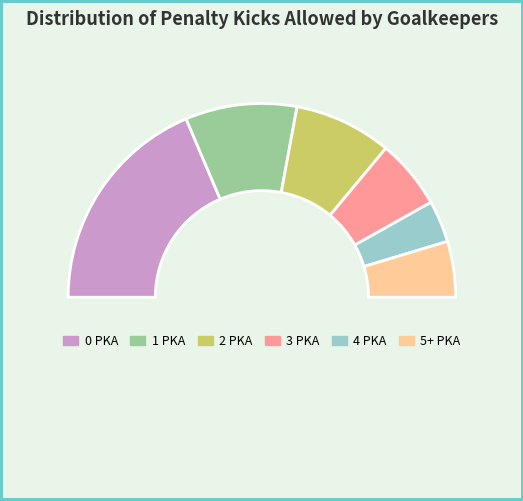

To the nearest percent, what is the difference between the largest and smallest slice percentages?

30%